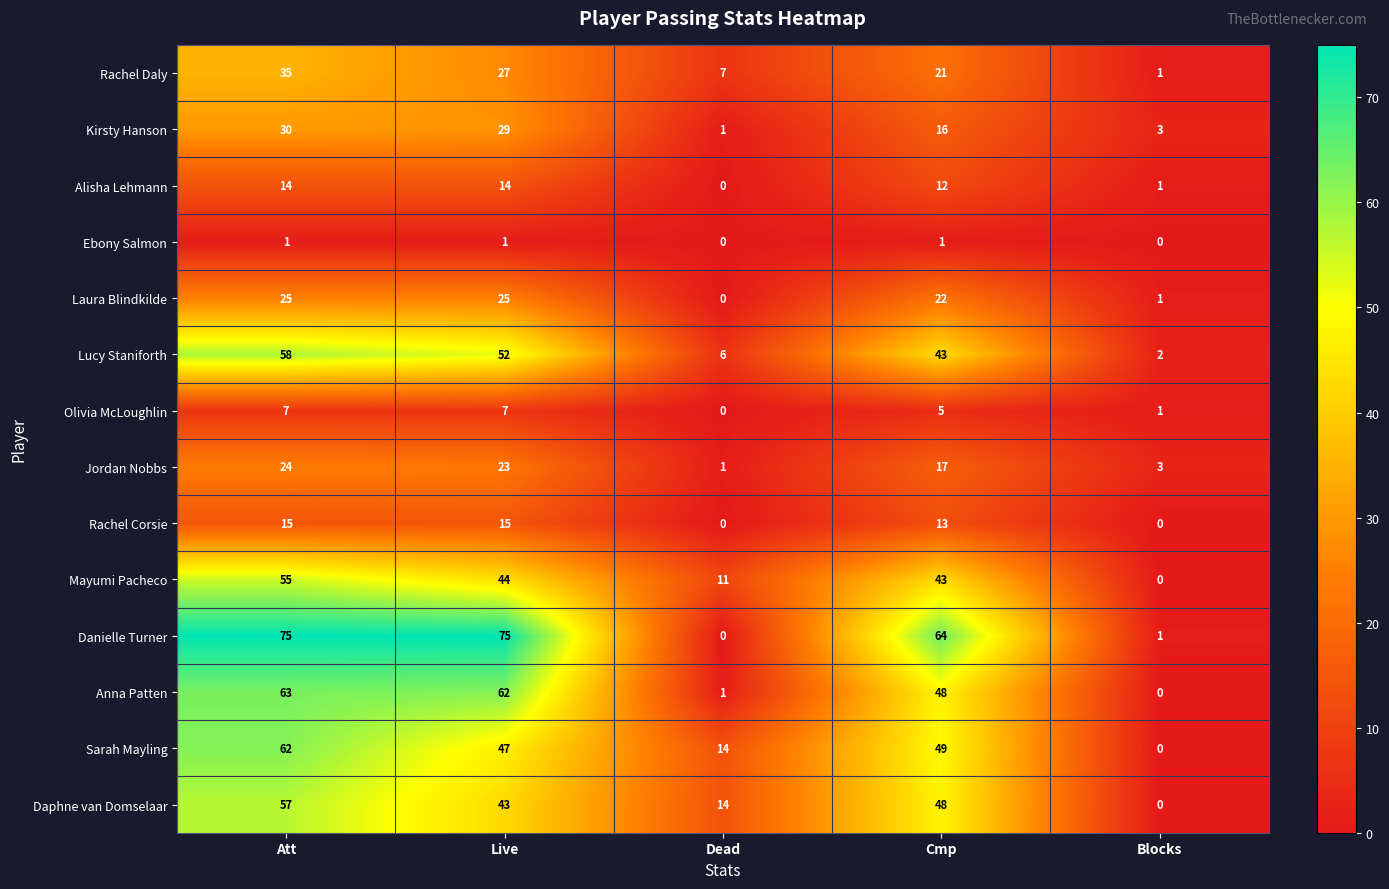

At Live, list the series in order from largest to smallest.

Danielle Turner, Anna Patten, Lucy Staniforth, Sarah Mayling, Mayumi Pacheco, Daphne van Domselaar, Kirsty Hanson, Rachel Daly, Laura Blindkilde, Jordan Nobbs, Rachel Corsie, Alisha Lehmann, Olivia McLoughlin, Ebony Salmon